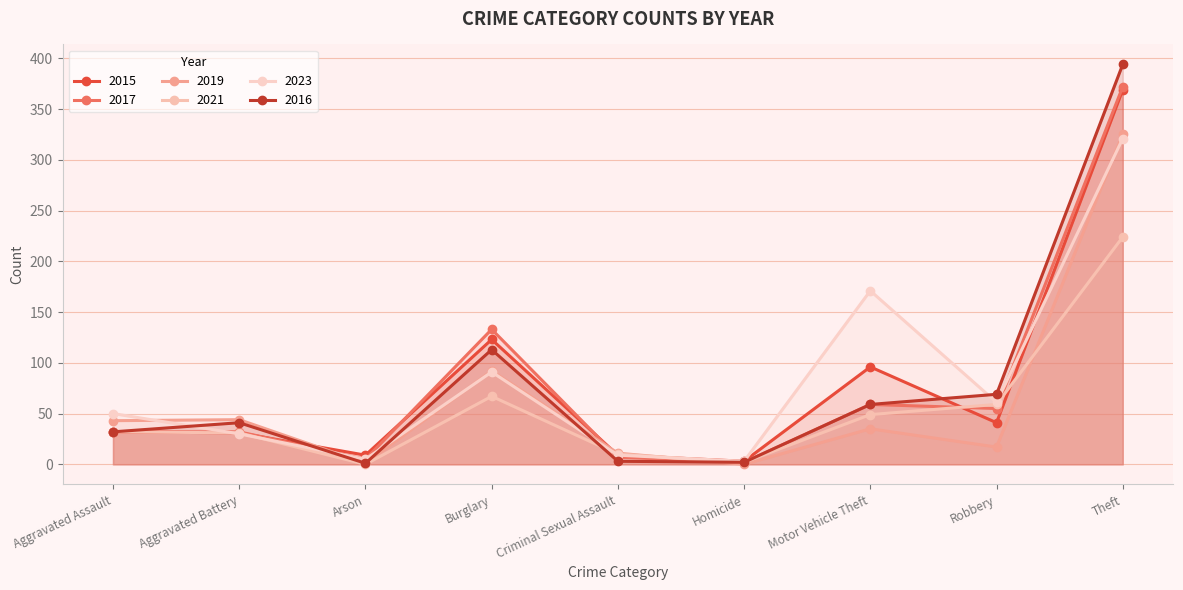

Reading left to right, what are all the values shown in this chart?

2015: Aggravated Assault=32	Aggravated Battery=31	Arson=9	Burglary=123	Criminal Sexual Assault=9	Homicide=3	Motor Vehicle Theft=96	Robbery=41	Theft=369
2017: Aggravated Assault=32	Aggravated Battery=32	Arson=5	Burglary=133	Criminal Sexual Assault=7	Homicide=2	Motor Vehicle Theft=59	Robbery=55	Theft=372
2019: Aggravated Assault=43	Aggravated Battery=44	Arson=1	Burglary=92	Criminal Sexual Assault=11	Homicide=0	Motor Vehicle Theft=35	Robbery=17	Theft=325
2021: Aggravated Assault=32	Aggravated Battery=31	Arson=0	Burglary=67	Criminal Sexual Assault=10	Homicide=2	Motor Vehicle Theft=49	Robbery=59	Theft=224
2023: Aggravated Assault=50	Aggravated Battery=30	Arson=5	Burglary=91	Criminal Sexual Assault=9	Homicide=3	Motor Vehicle Theft=171	Robbery=61	Theft=321
2016: Aggravated Assault=32	Aggravated Battery=41	Arson=1	Burglary=113	Criminal Sexual Assault=3	Homicide=2	Motor Vehicle Theft=59	Robbery=69	Theft=394